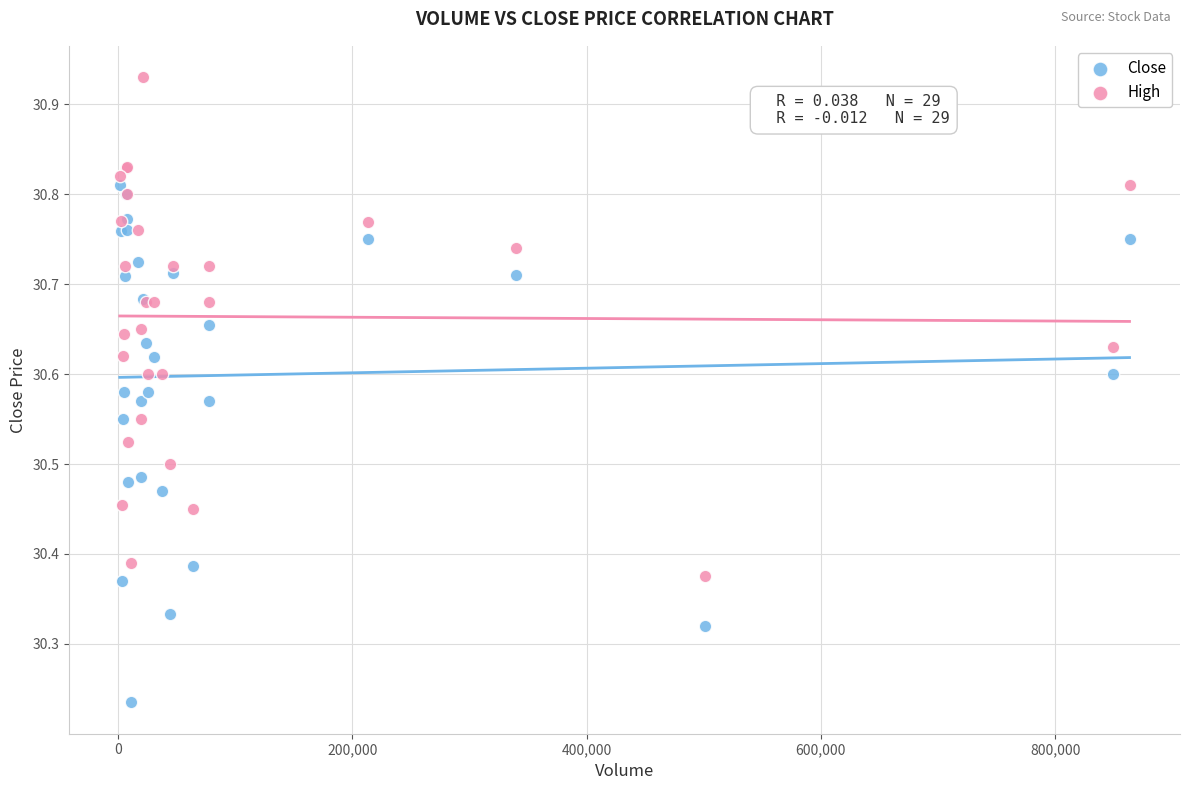

Which series has the widest spread of Y values?

Close